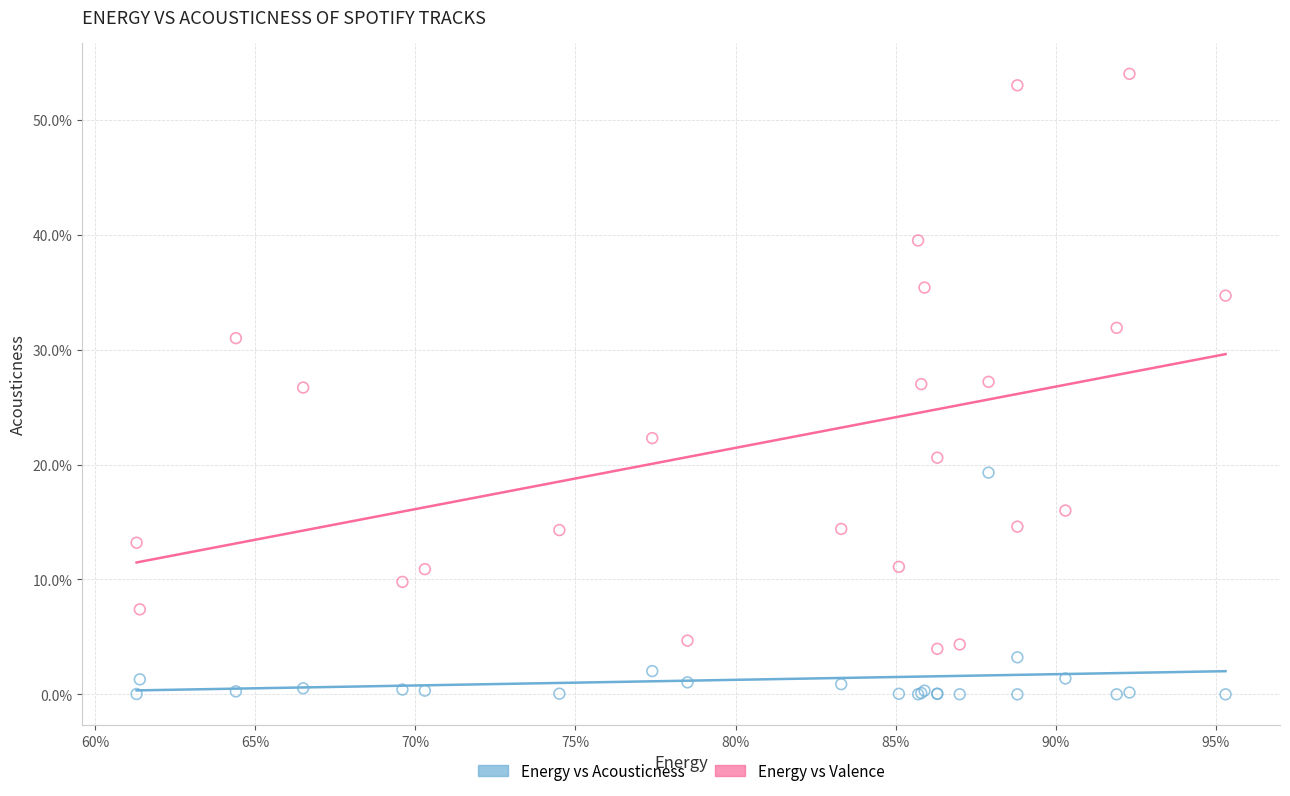

What are all the series names shown in the legend?

Energy vs Acousticness, Energy vs Valence